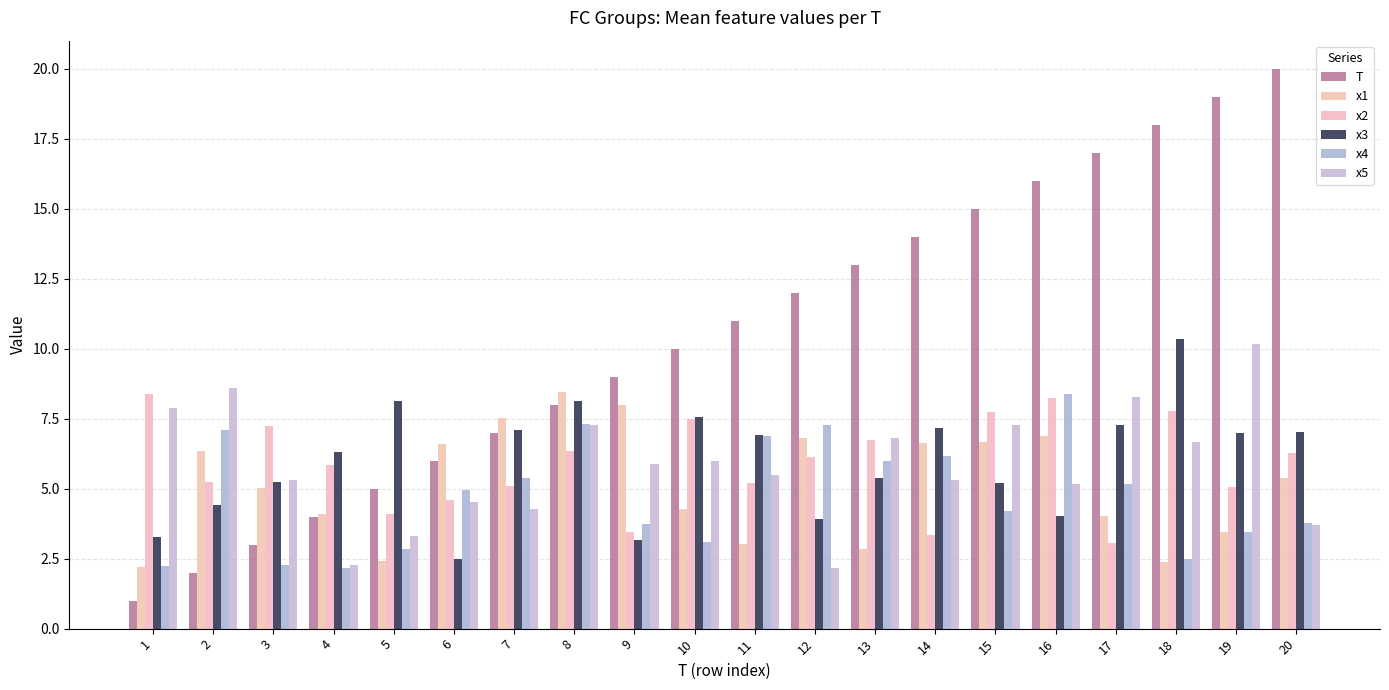

Rank the series at 18 from highest to lowest value.

T, x3, x2, x5, x4, x1